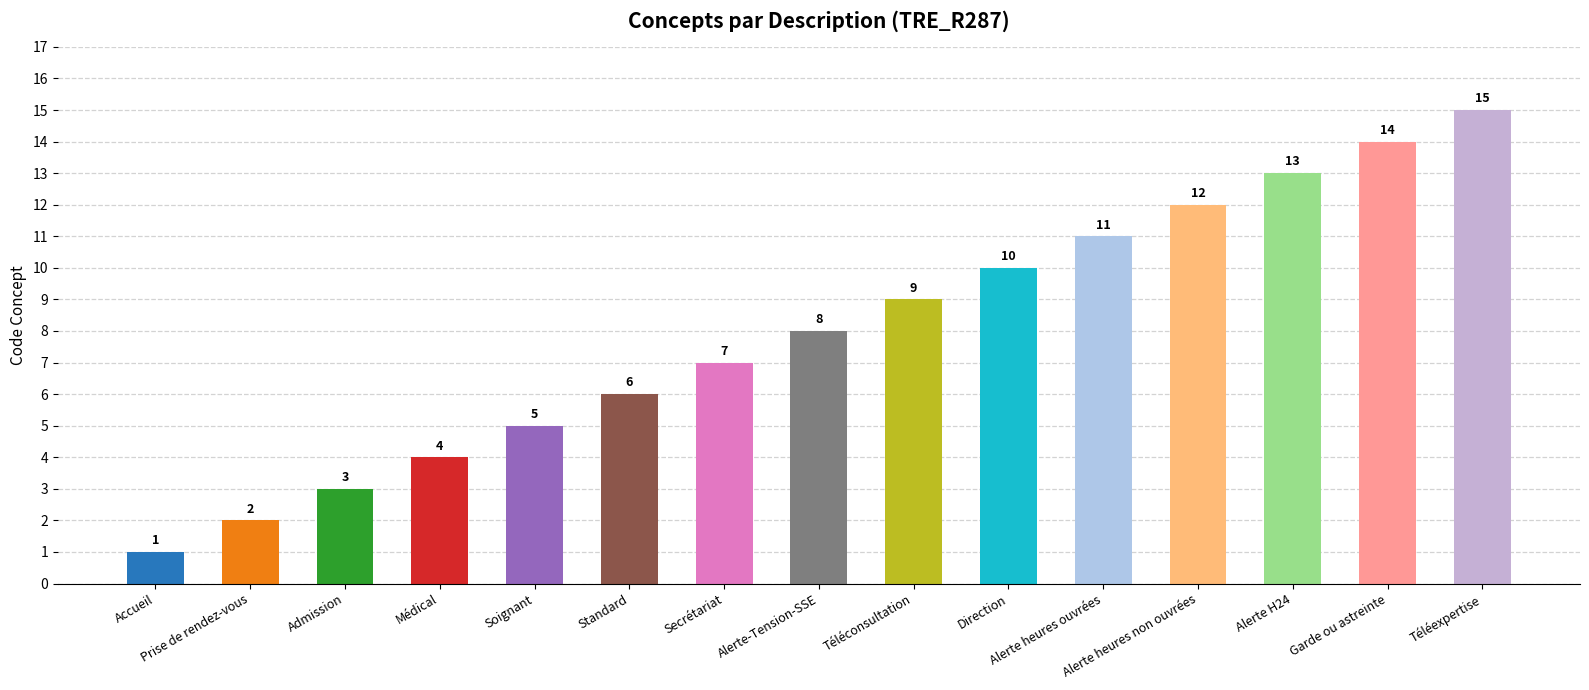

List the labels in order of value, largest first.

Téléexpertise, Garde ou astreinte, Alerte H24, Alerte heures non ouvrées, Alerte heures ouvrées, Direction, Téléconsultation, Alerte-Tension-SSE, Secrétariat, Standard, Soignant, Médical, Admission, Prise de rendez-vous, Accueil